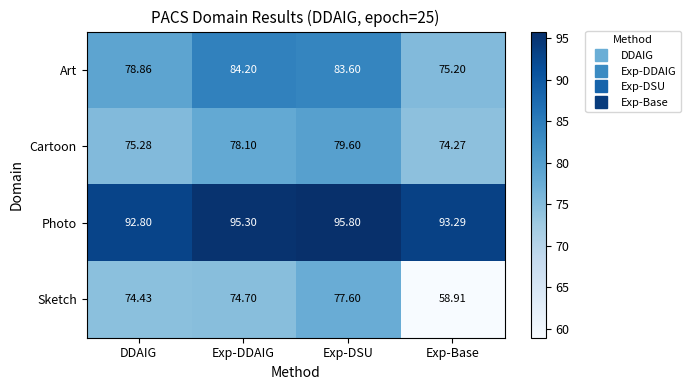

Where does the Sketch series first go above 74?

DDAIG